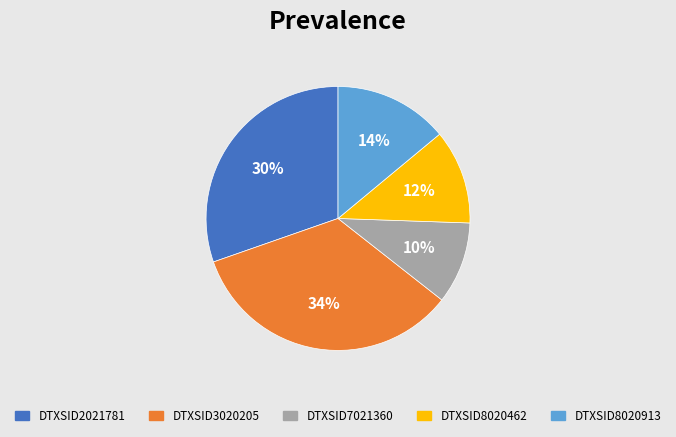

Is DTXSID3020205 the majority of the pie?

No